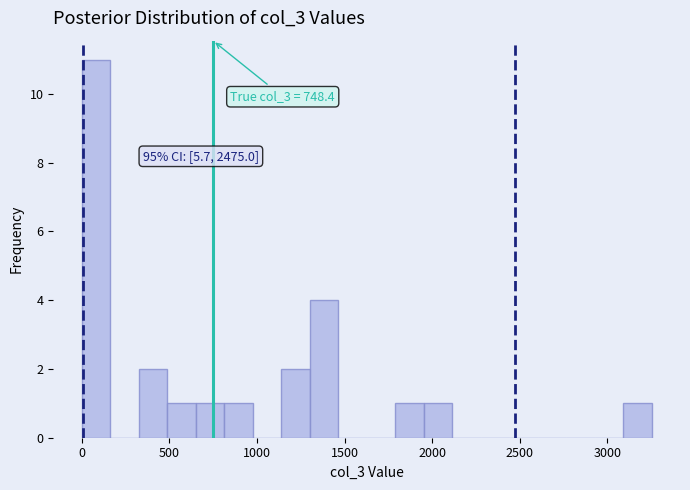

Read against the x-axis, roughly where is the centre of the tallest bar?

100